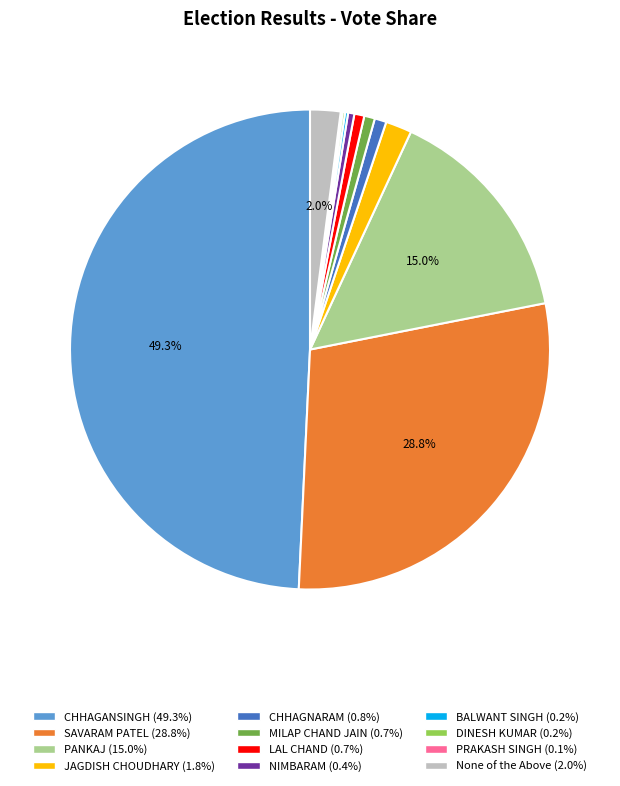

Which category has the biggest portion of the pie?

CHHAGANSINGH